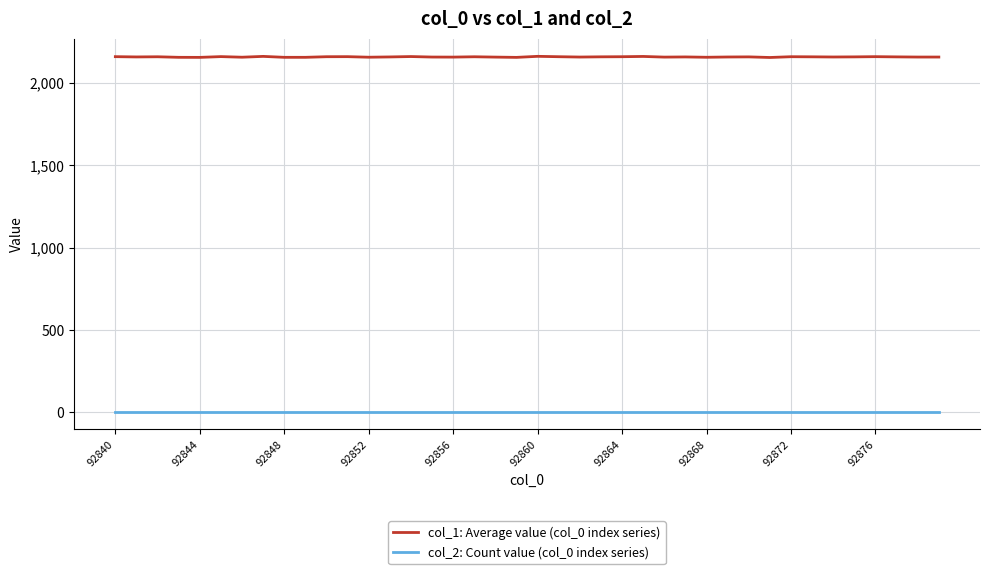

Which series has the largest range (max minus min)?

col_1: Average value (col_0 index series)